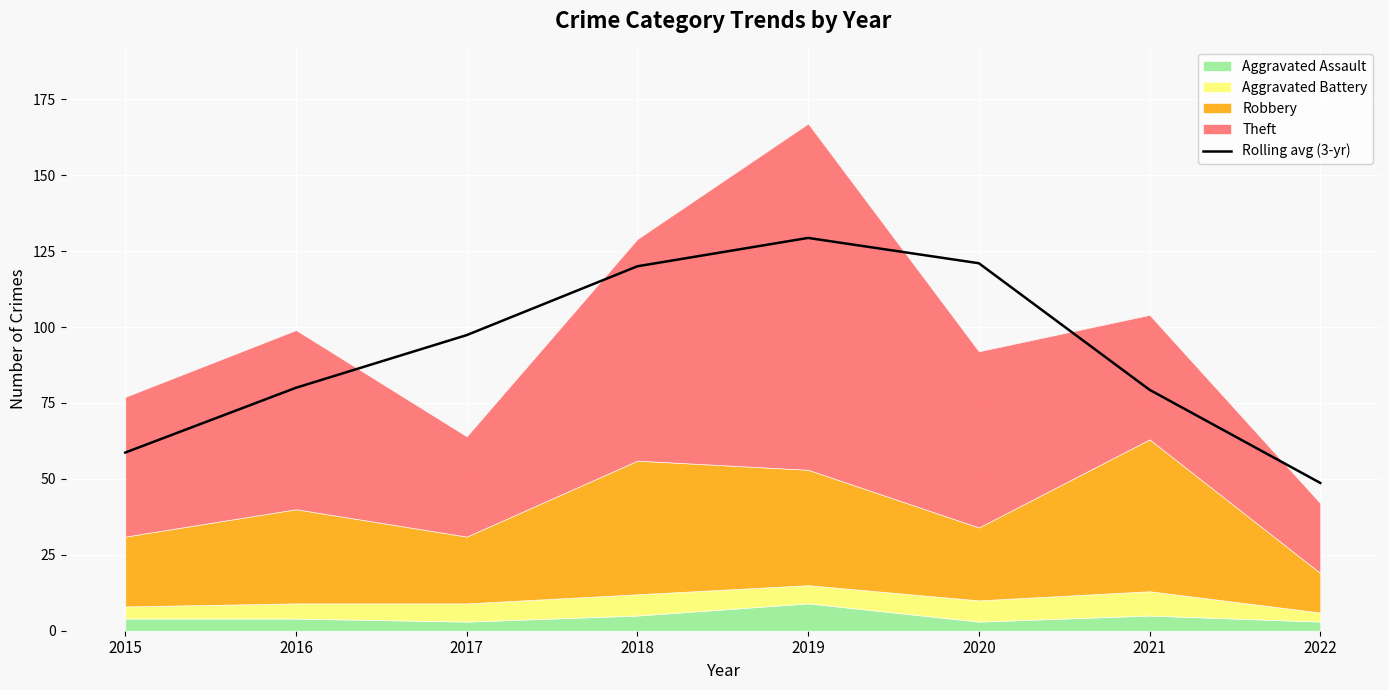

What is the maximum value shown in the chart?

129.3